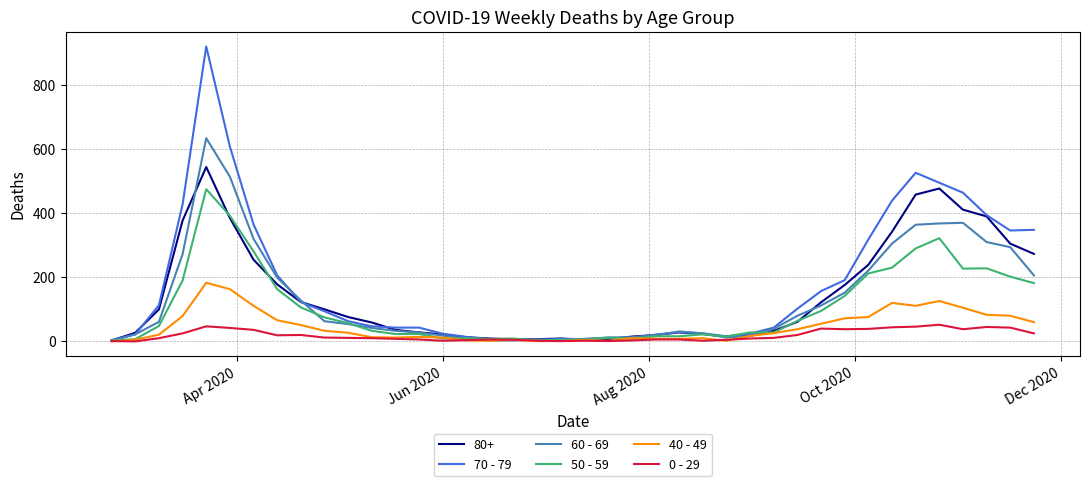

Which series has the largest range (max minus min)?

70 - 79